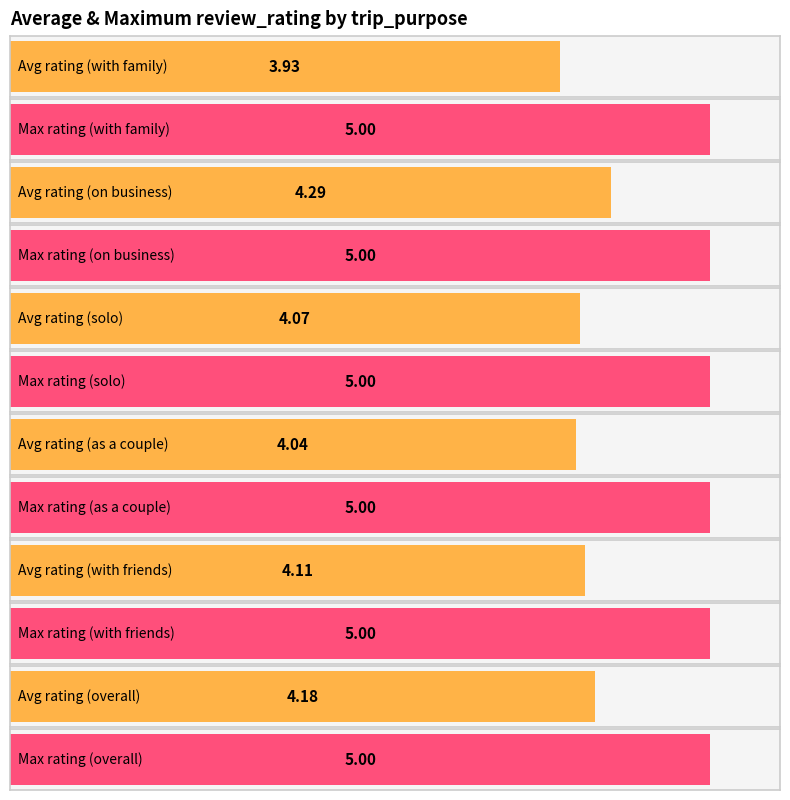

What is the minimum value for Average utilization?

3.9